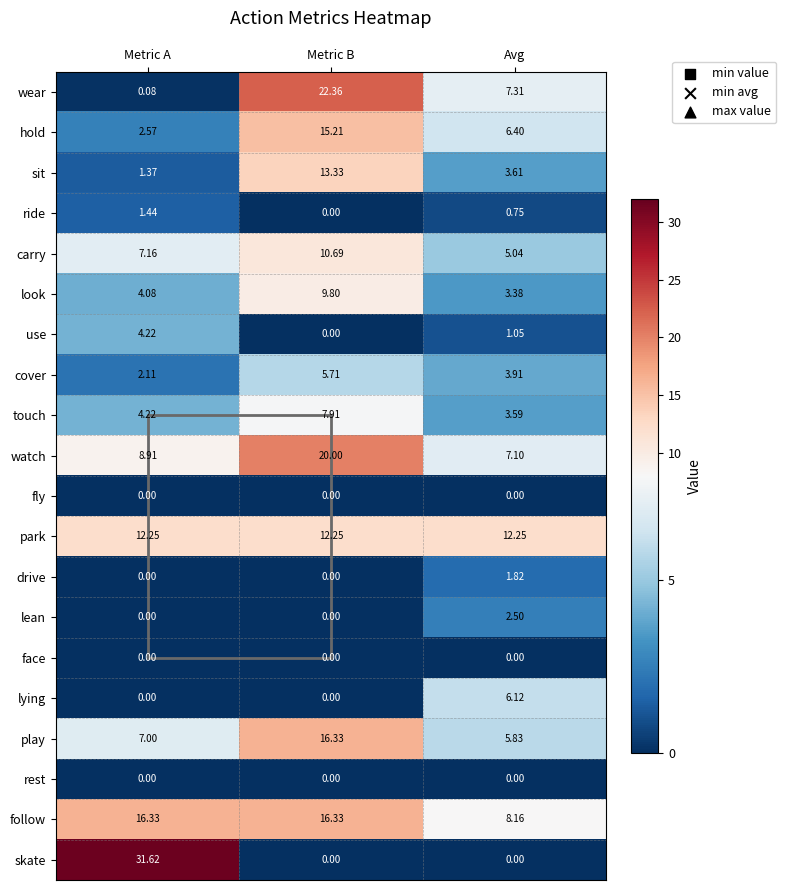

Which series changed the most between Metric A and Avg?

skate